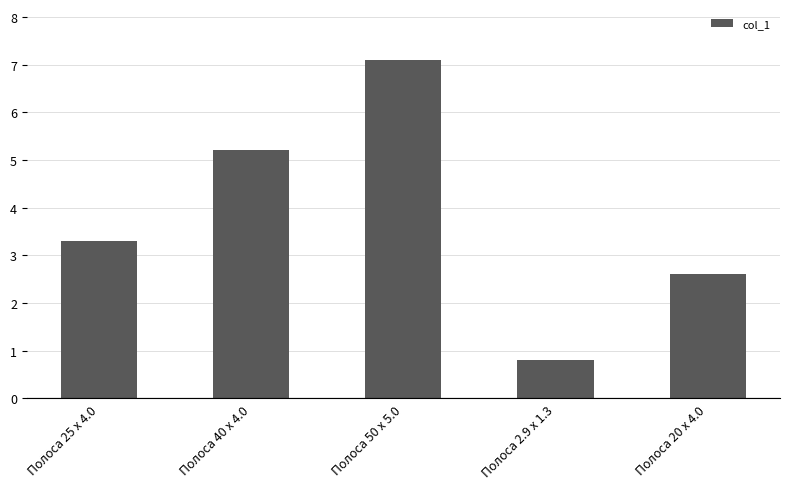

Rank the categories by value from lowest to highest.

Полоса 2.9 x 1.3, Полоса 20 x 4.0, Полоса 25 x 4.0, Полоса 40 x 4.0, Полоса 50 x 5.0